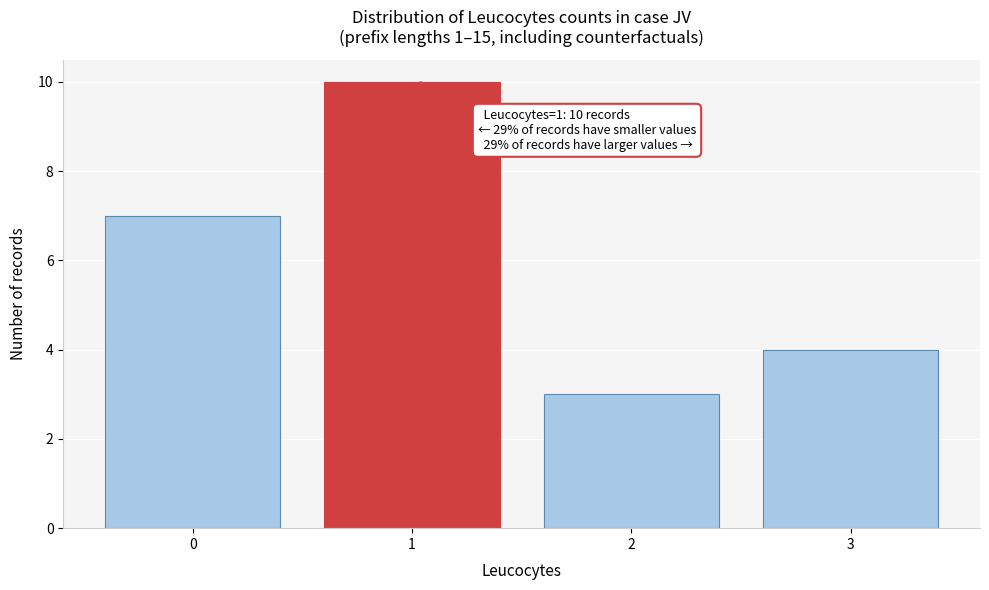

Reading left to right, what are all the values shown in this chart?

0=7	1=10	2=3	3=4